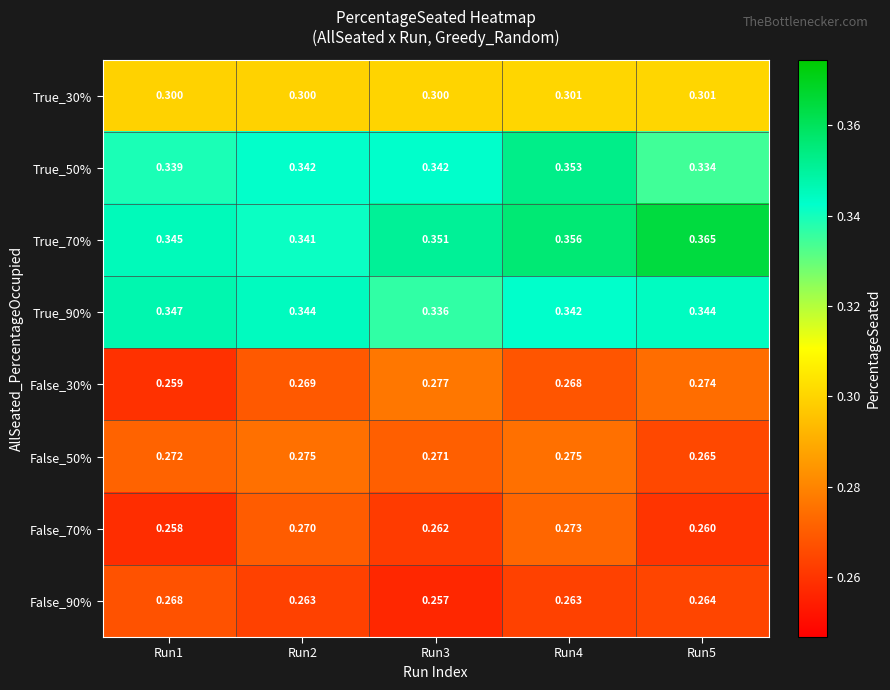

Is the value of True_70% at Run4 greater than the value of False_70% at Run3?

Yes